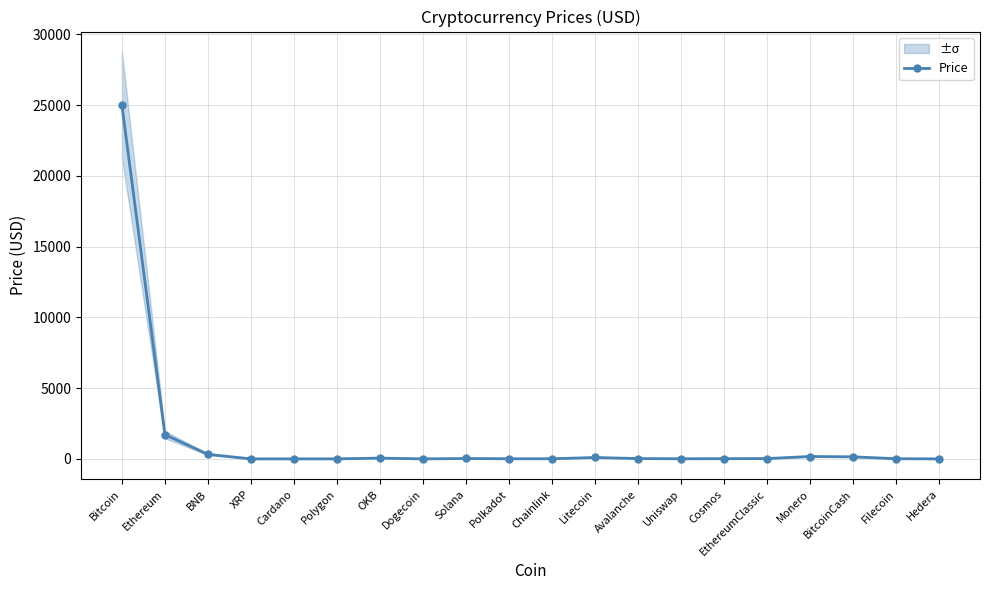

How many data points are above 21?

10